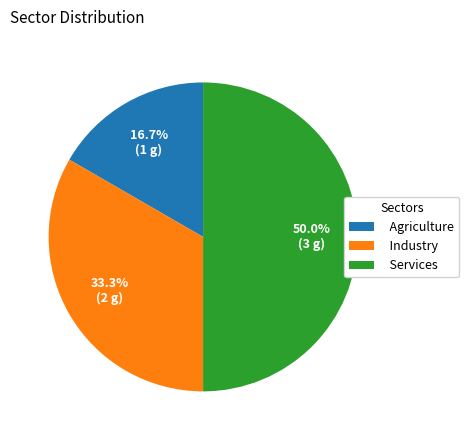

How many segments does this pie chart have?

3